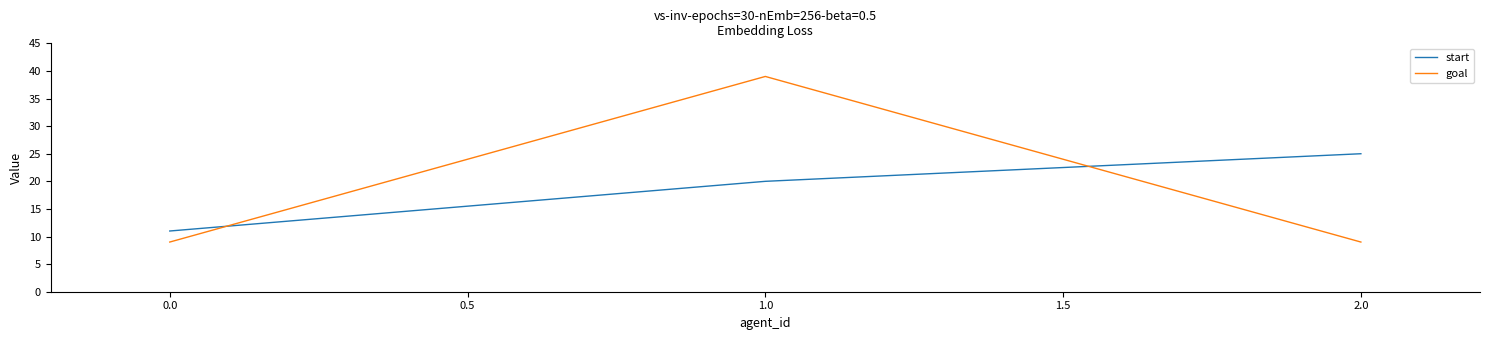

What are all the series names shown in the legend?

start, goal